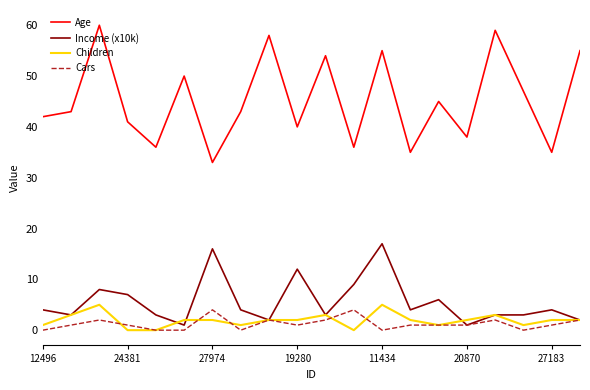

What is the highest value of the Age series?

60